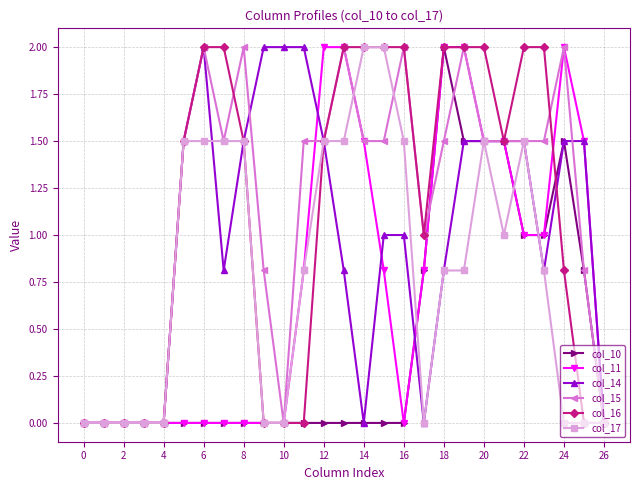

What is the value of the col_15 point at the 10th from the left?

0.8